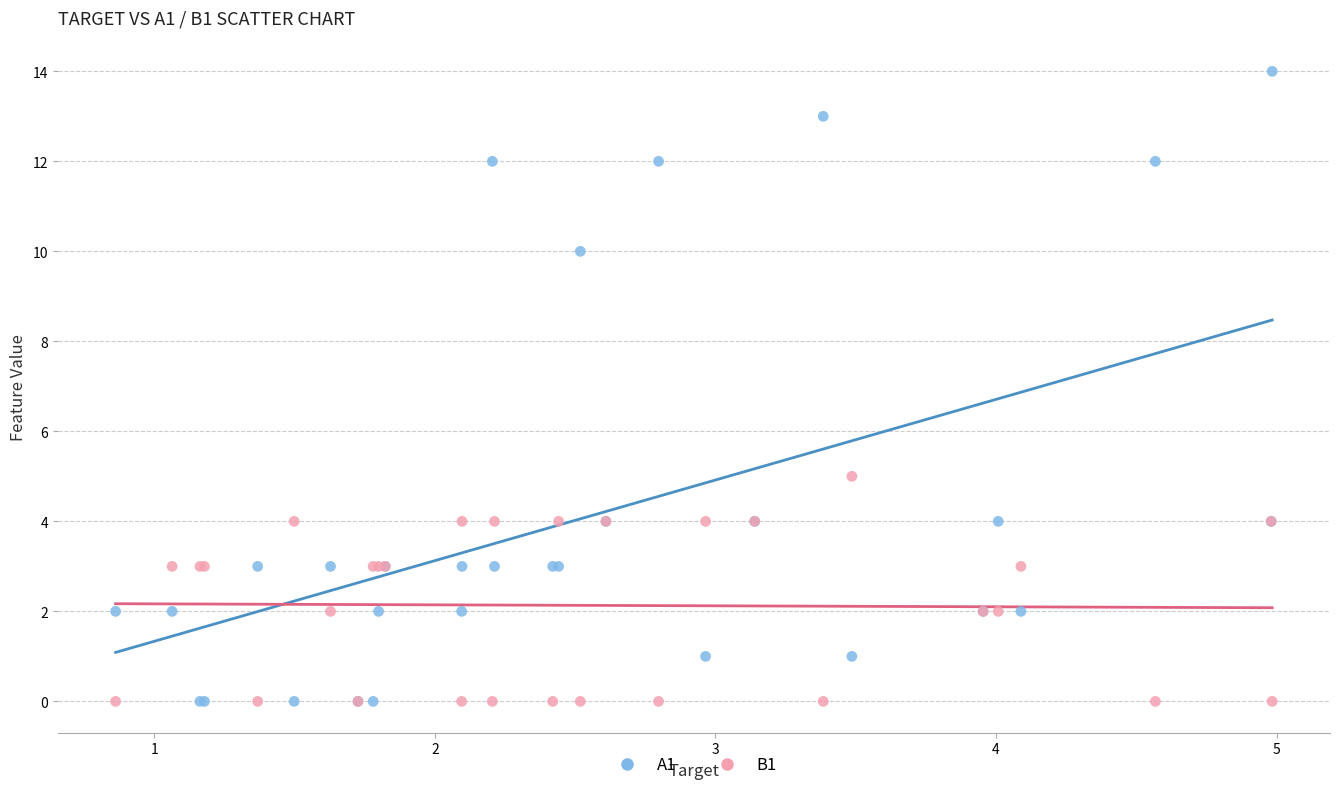

Which series has the widest spread of Y values?

A1